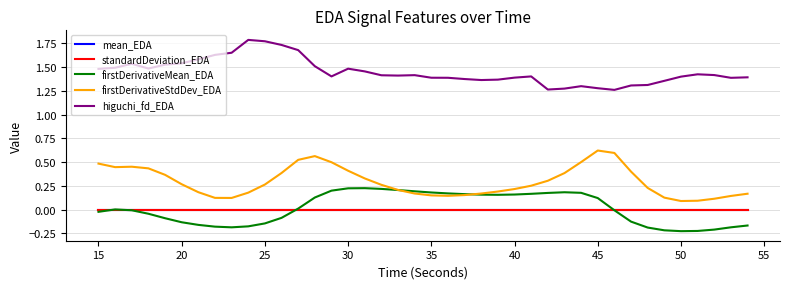

True or false: mean_EDA and firstDerivativeStdDev_EDA cross at least once.

False